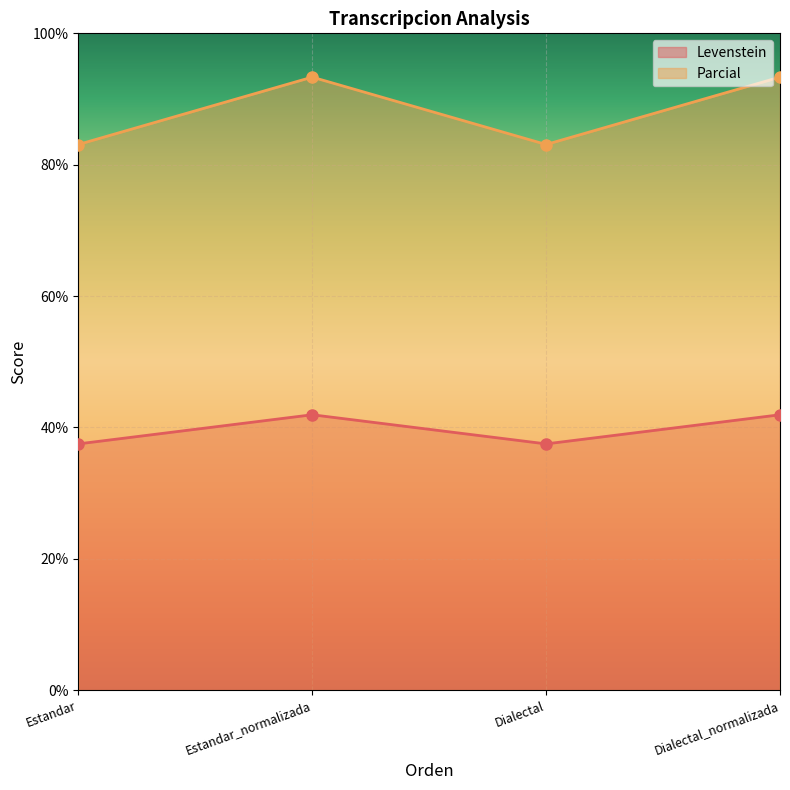

How many lines are shown in the chart?

2